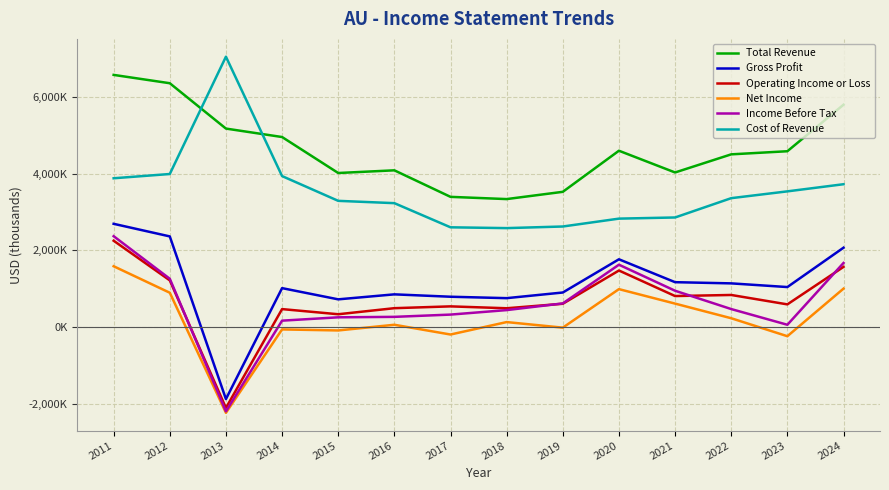

What are all the series names shown in the legend?

Total Revenue, Gross Profit, Operating Income or Loss, Net Income, Income Before Tax, Cost of Revenue